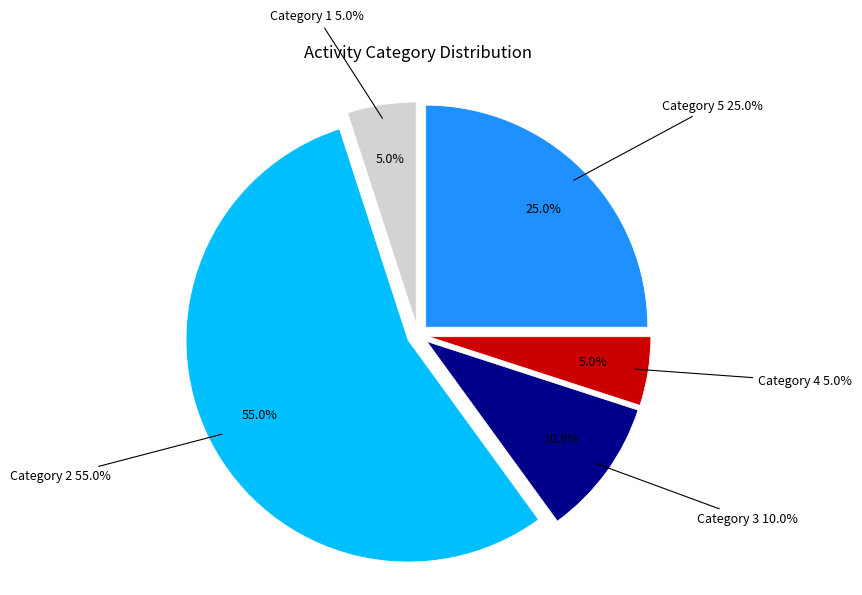

Is there a majority slice in this chart?

Yes